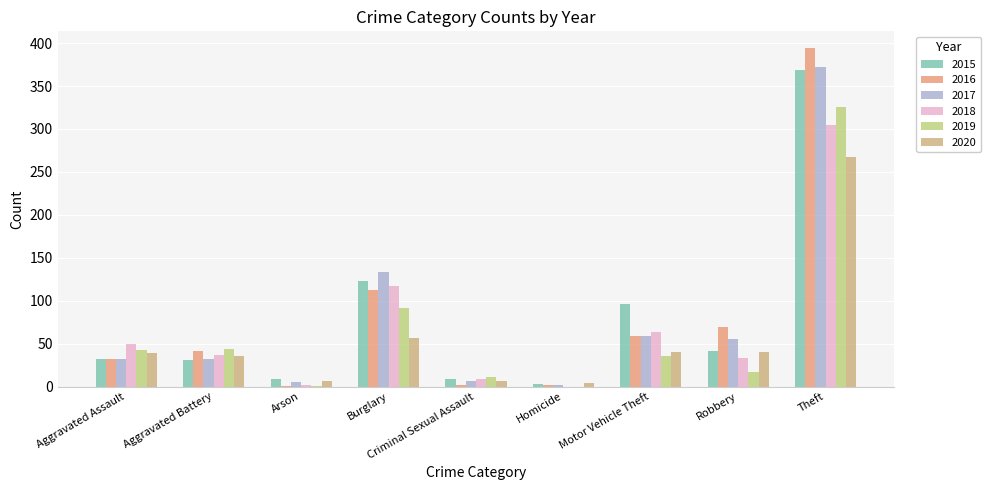

Which has a higher value, Burglary or Aggravated Assault?

Burglary